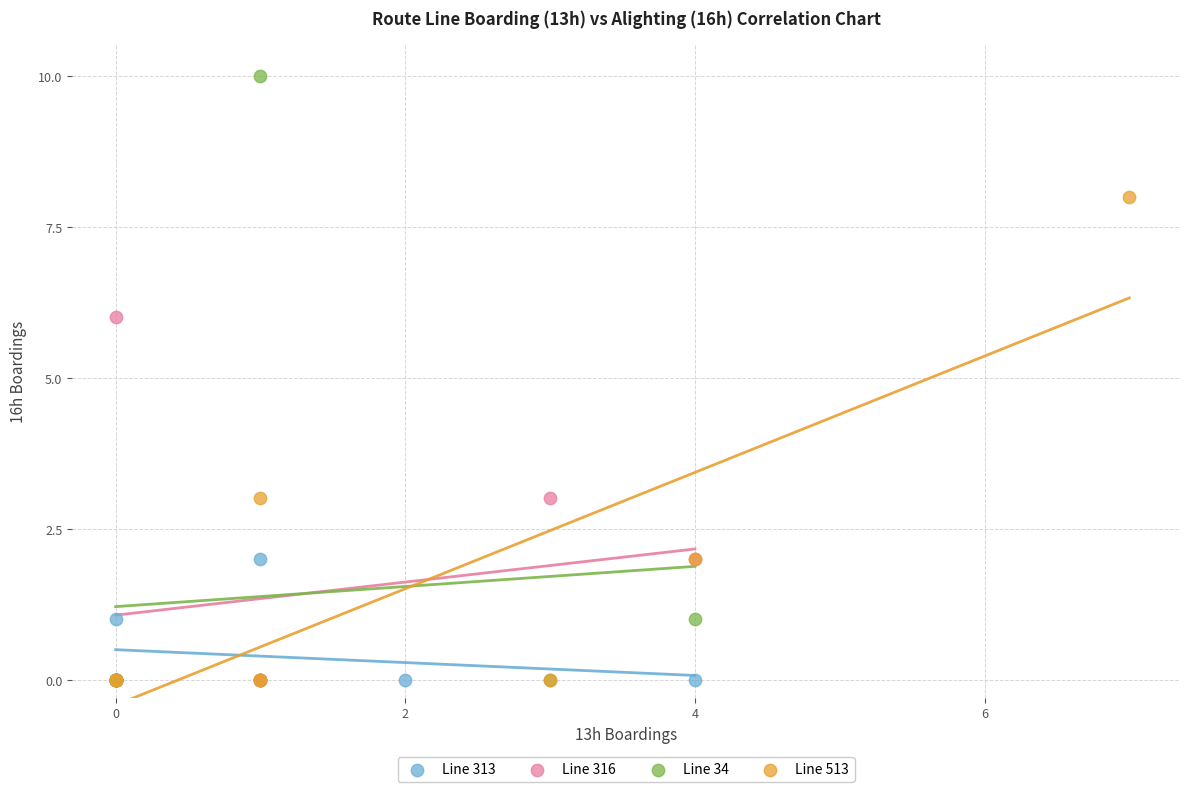

Which series has the largest Y range (max minus min)?

Line 34